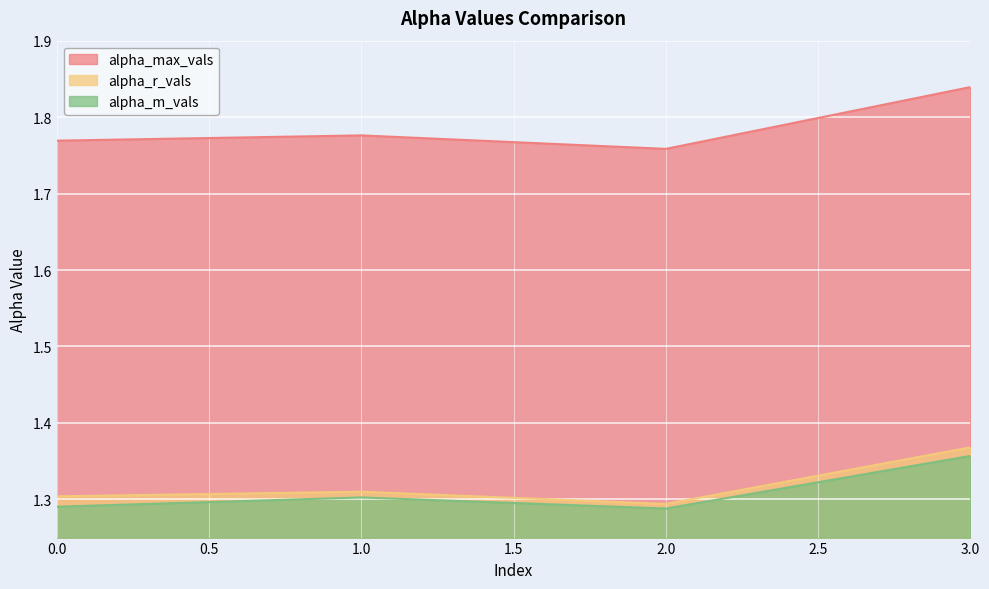

True or false: alpha_r_vals and alpha_max_vals cross at least once.

False